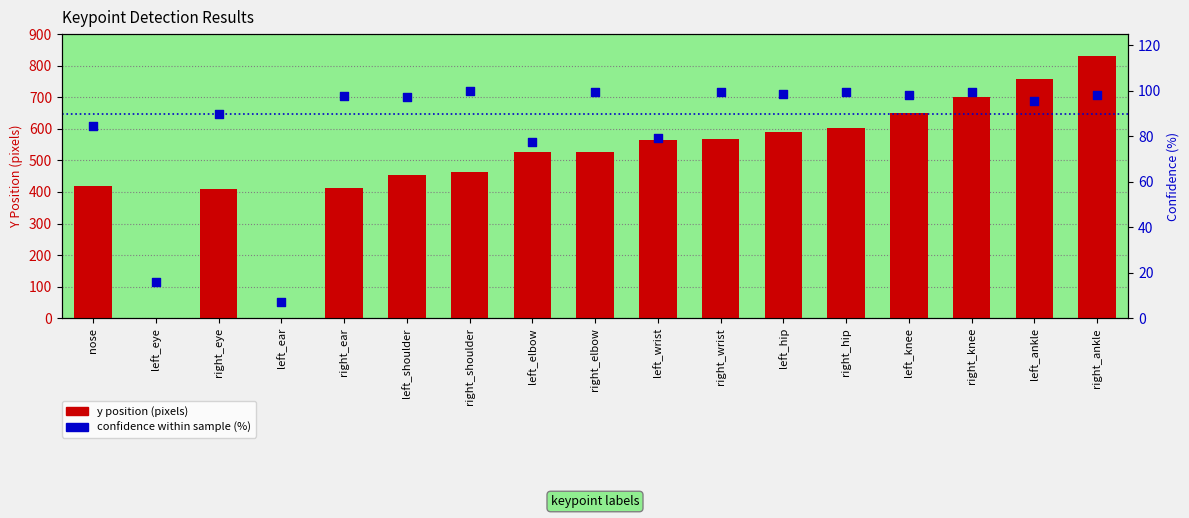

Is the value of confidence within sample (%) at left_shoulder greater than the value of y position (pixels) at left_knee?

No